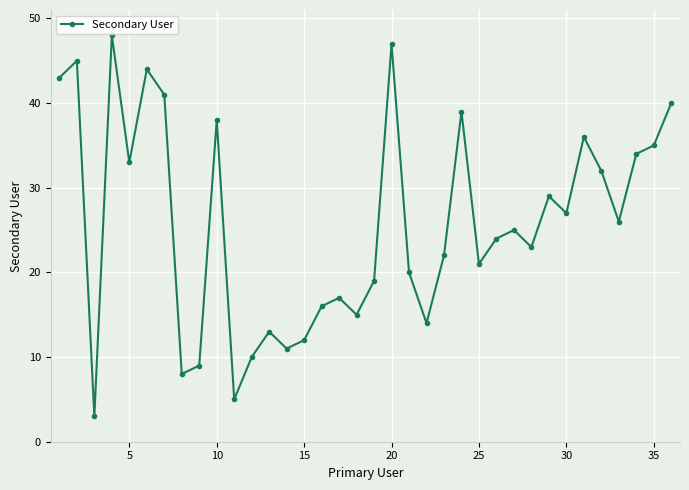

What is the average value?

26